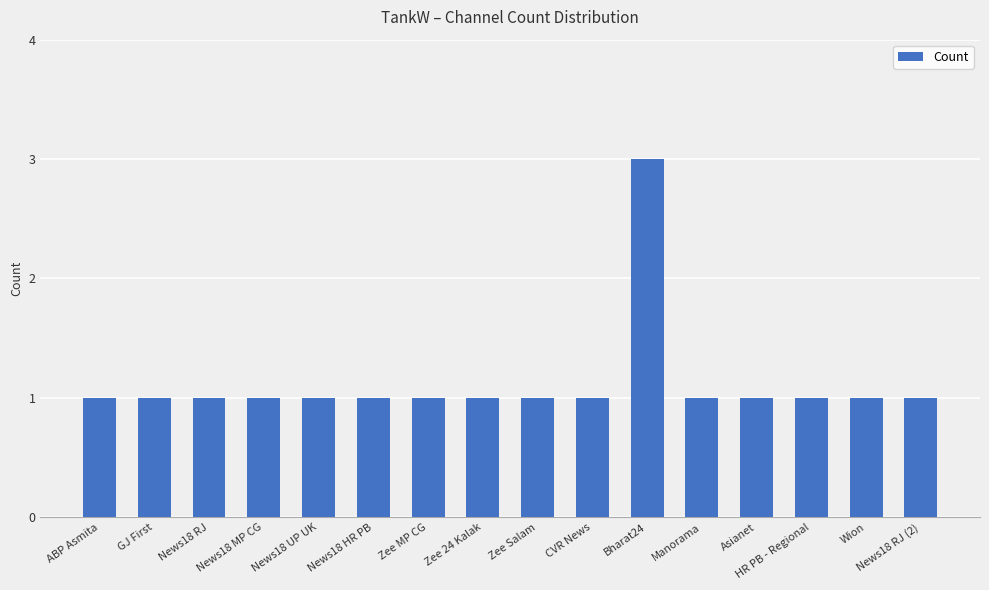

What value does the data have at Zee 24 Kalak?

1